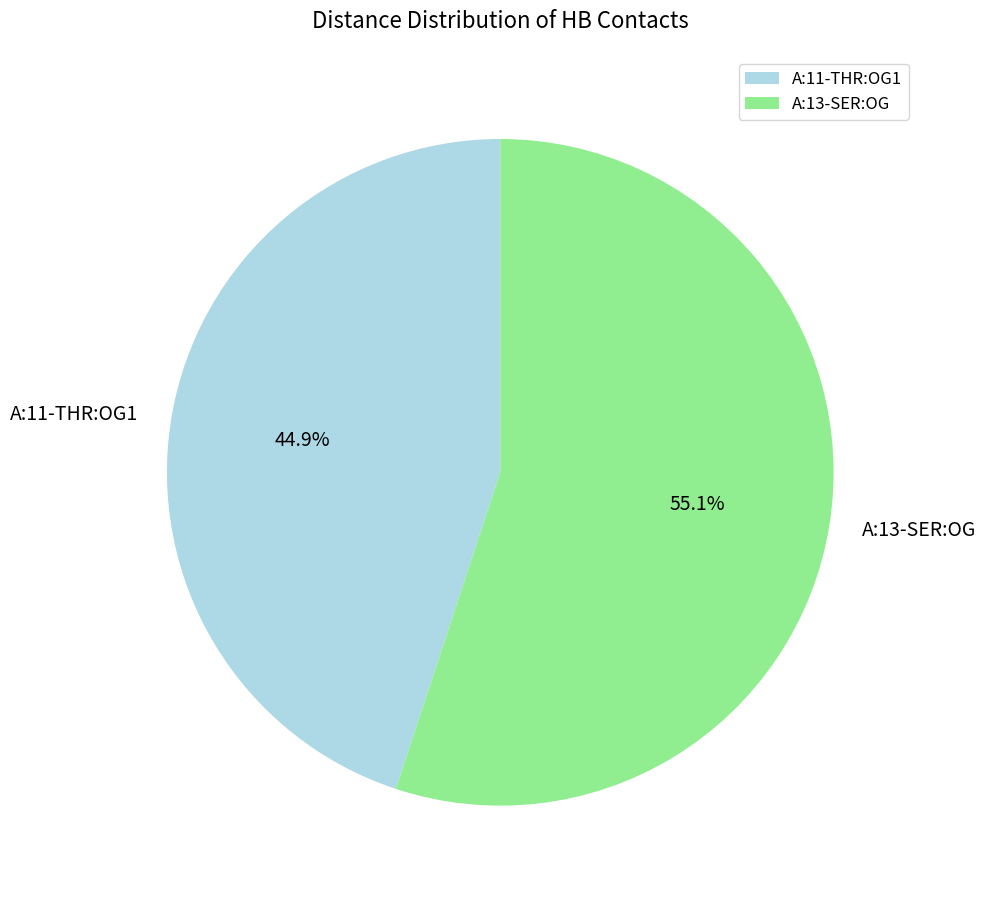

How much of the chart is everything except A:13-SER:OG?

44.9%